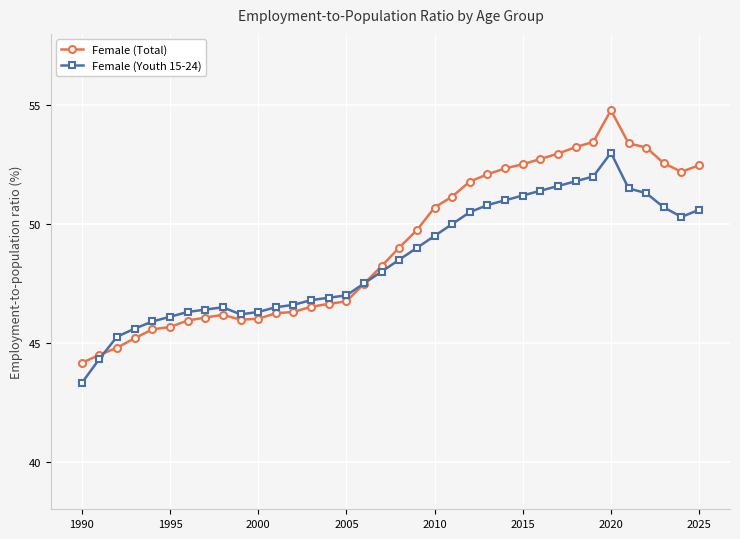

Which series has the widest spread of values?

Female (Total)